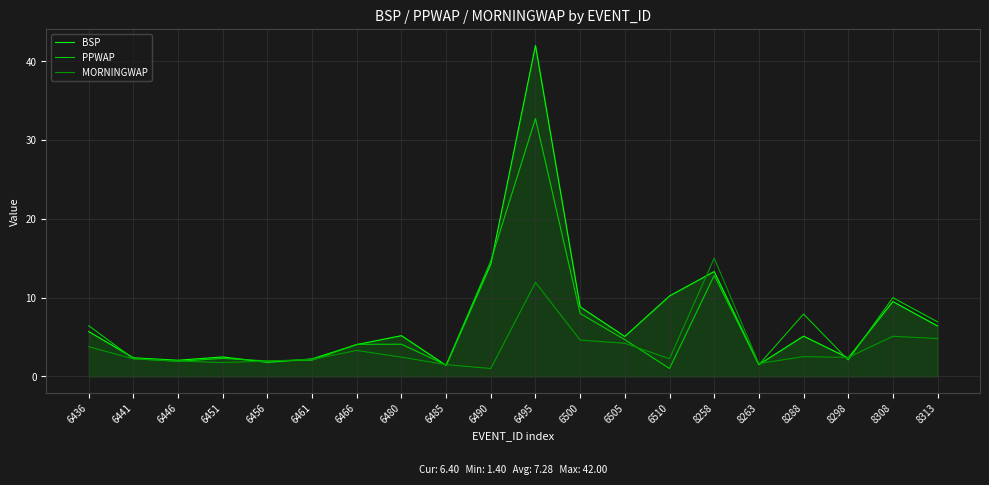

The value of BSP at 6456 is 1.8. True or false?

True